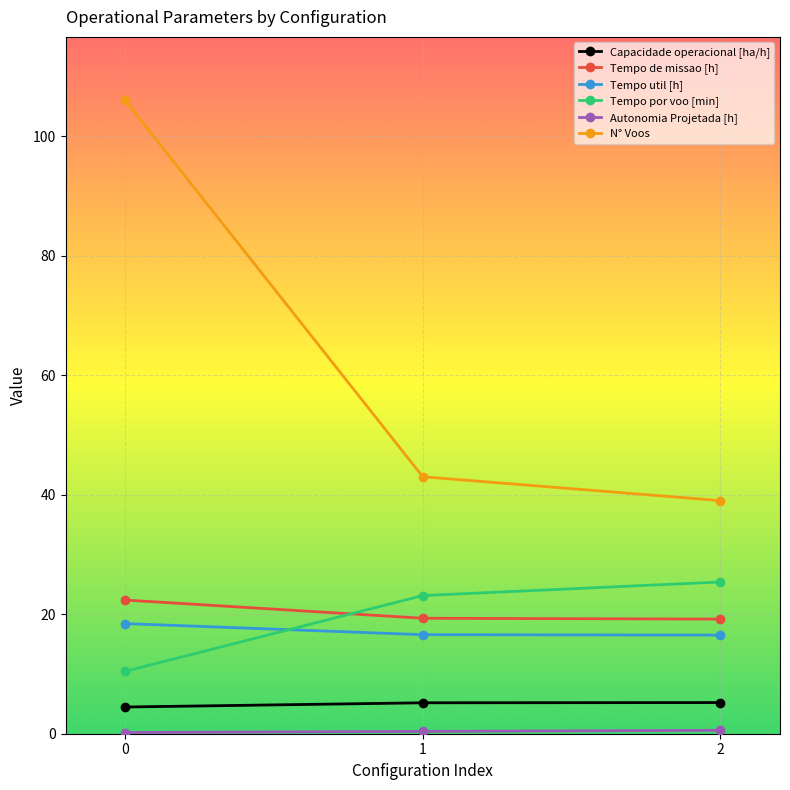

Which series has the largest range (max minus min)?

N° Voos